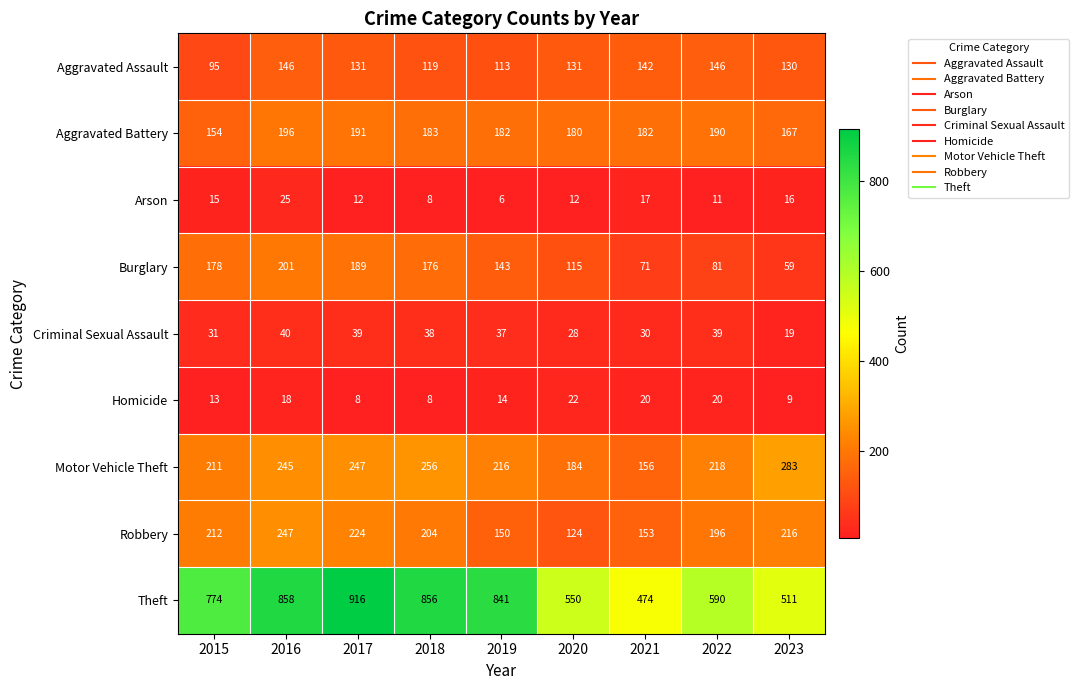

At which label does Aggravated Assault reach its minimum?

2015